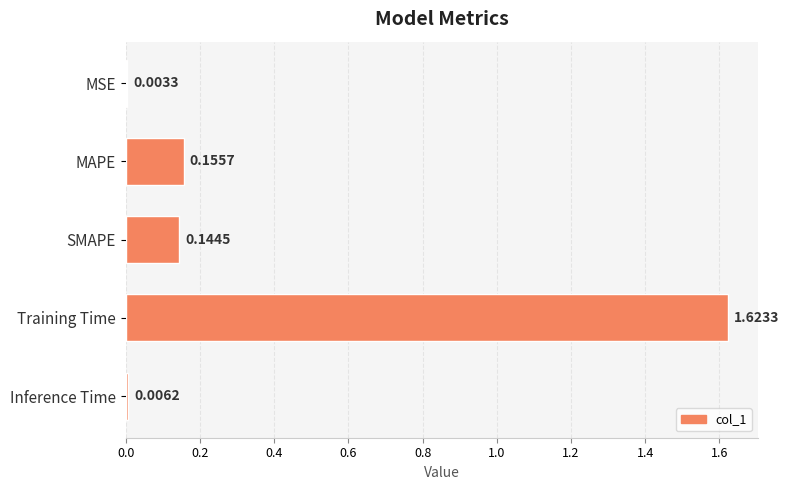

What is the sum of the values at MAPE and Training Time?

1.8